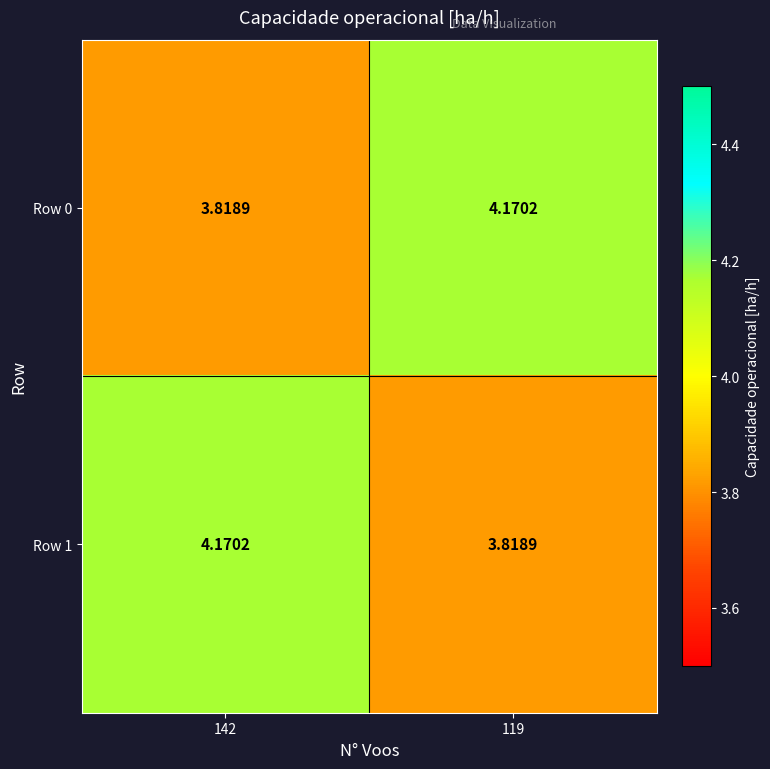

Is the value of Row 0 at 119 greater than the value of Row 1 at 119?

Yes